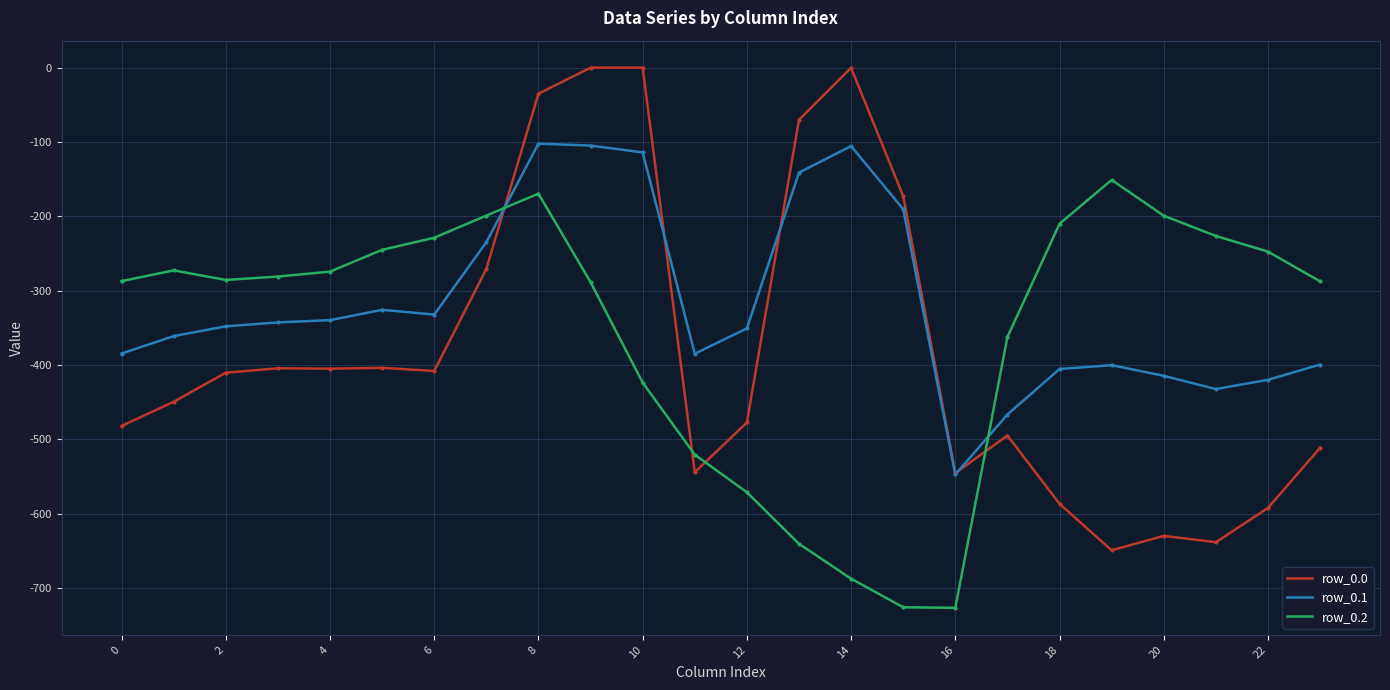

Which series has the largest total across all categories?

row_0.1